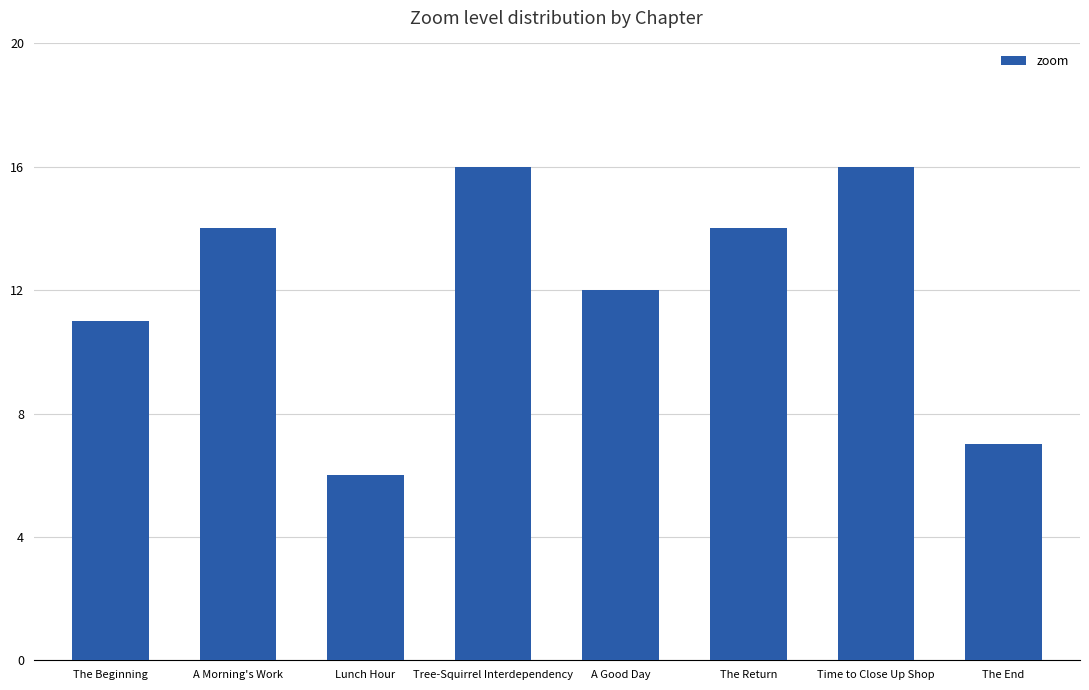

Which label corresponds to the smallest value in the chart?

Lunch Hour